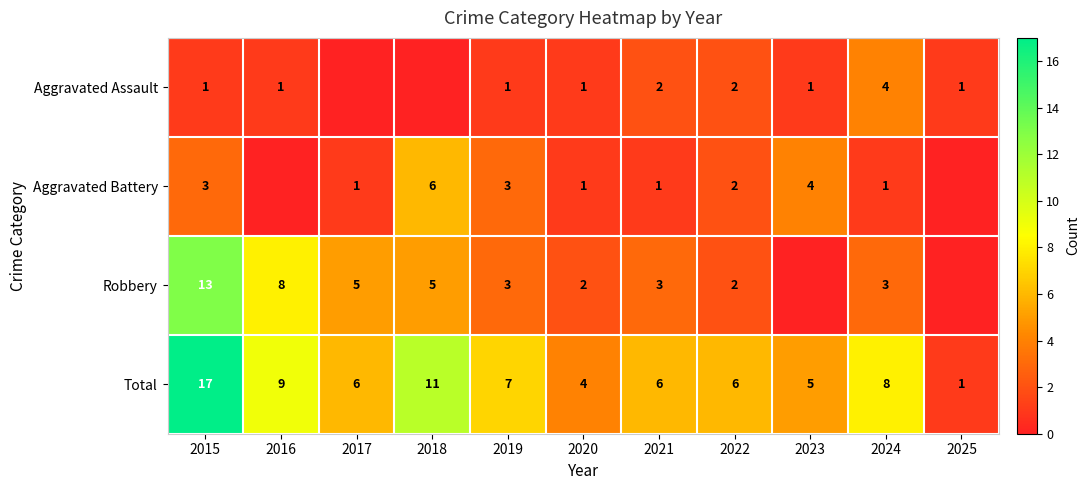

Read the Total value at 2016.

9